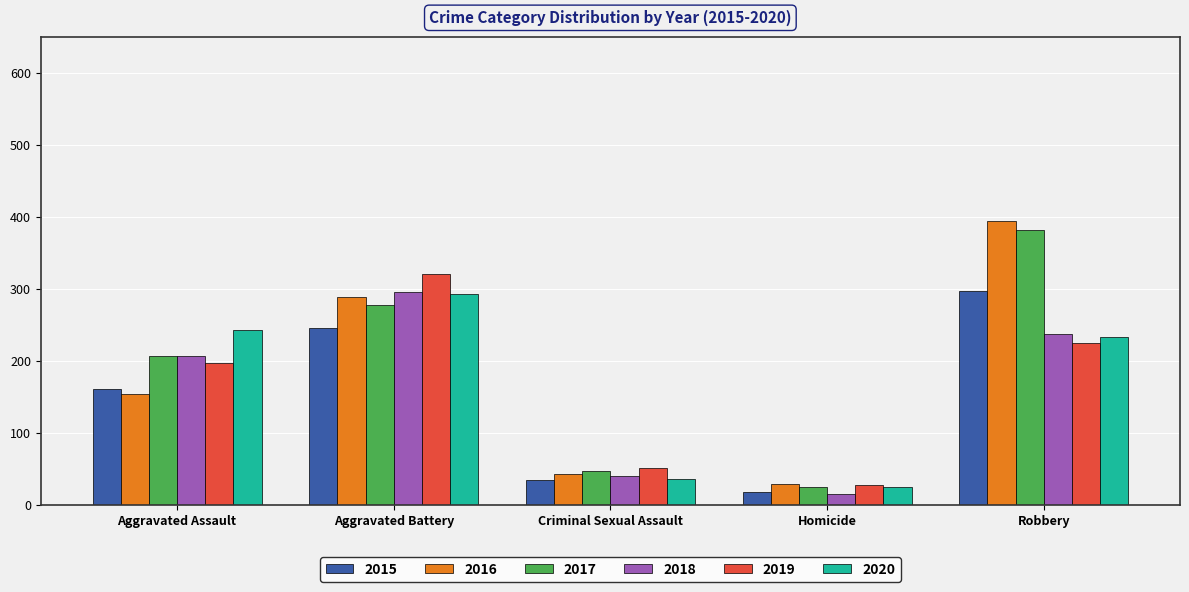

What is the maximum value shown in the chart?

394